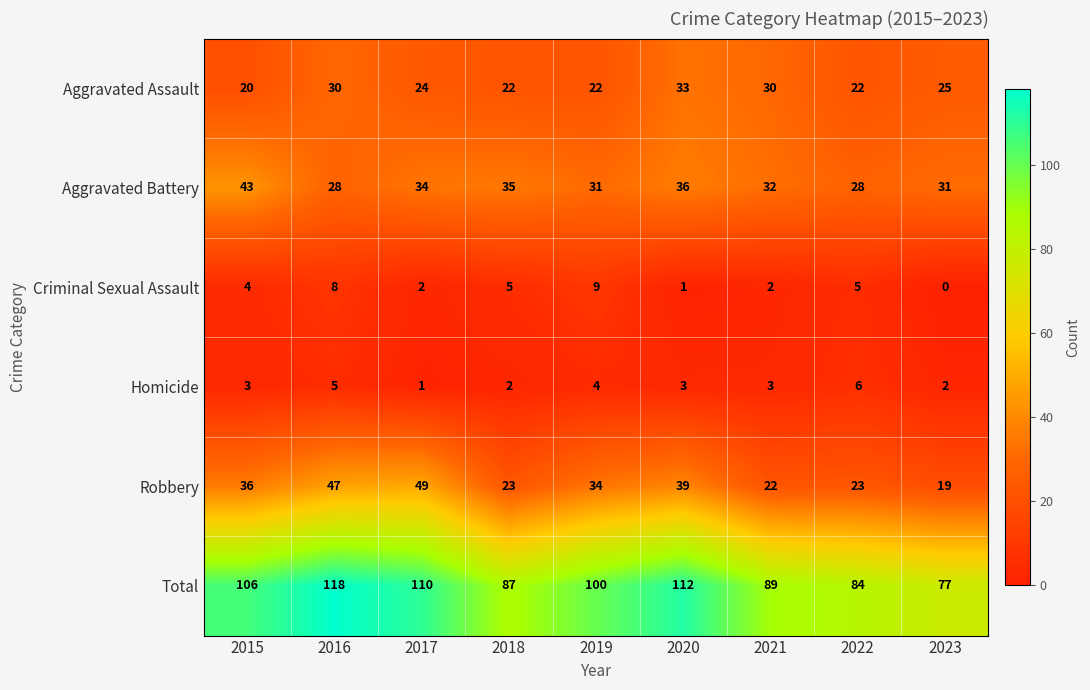

Which label corresponds to the smallest value in the chart?

2023